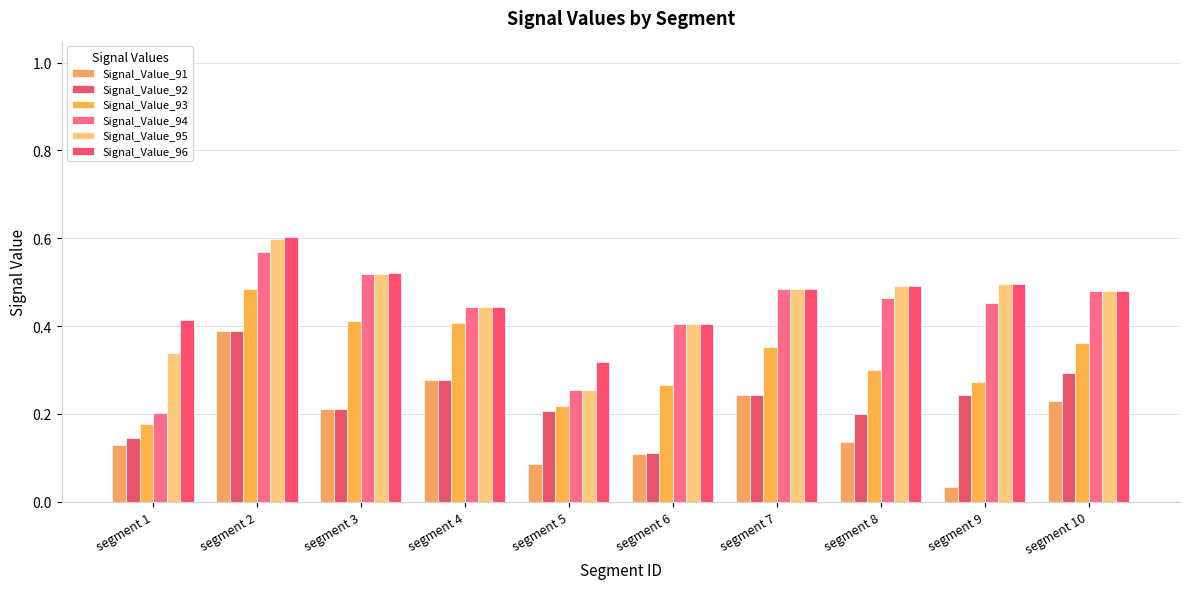

At how many categories does at least one series exceed 0?

10